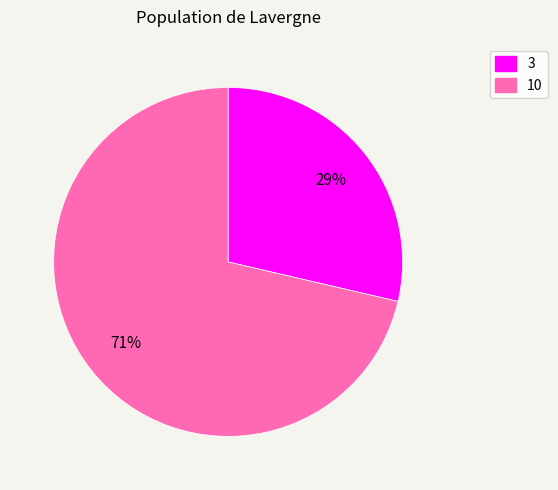

What is the smallest slice in the pie chart?

3